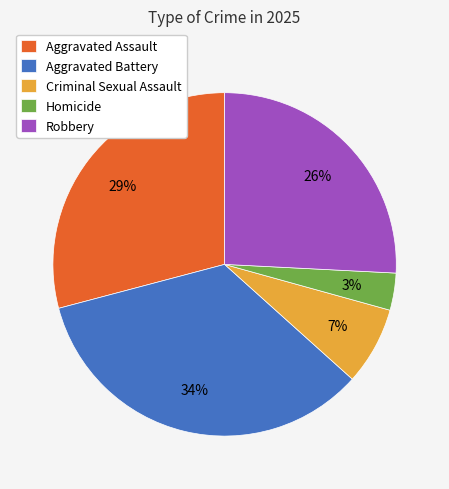

To the nearest percent, what percentage of the pie is Robbery?

26%